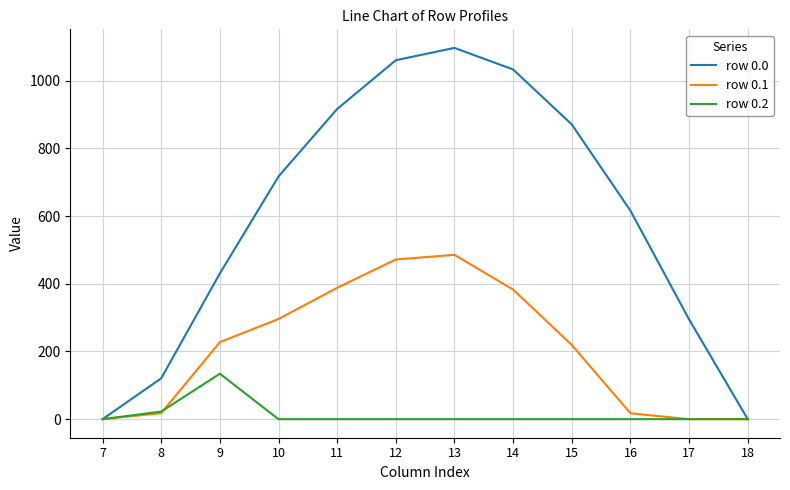

The value of row 0.1 at 13 is 485.4. True or false?

True